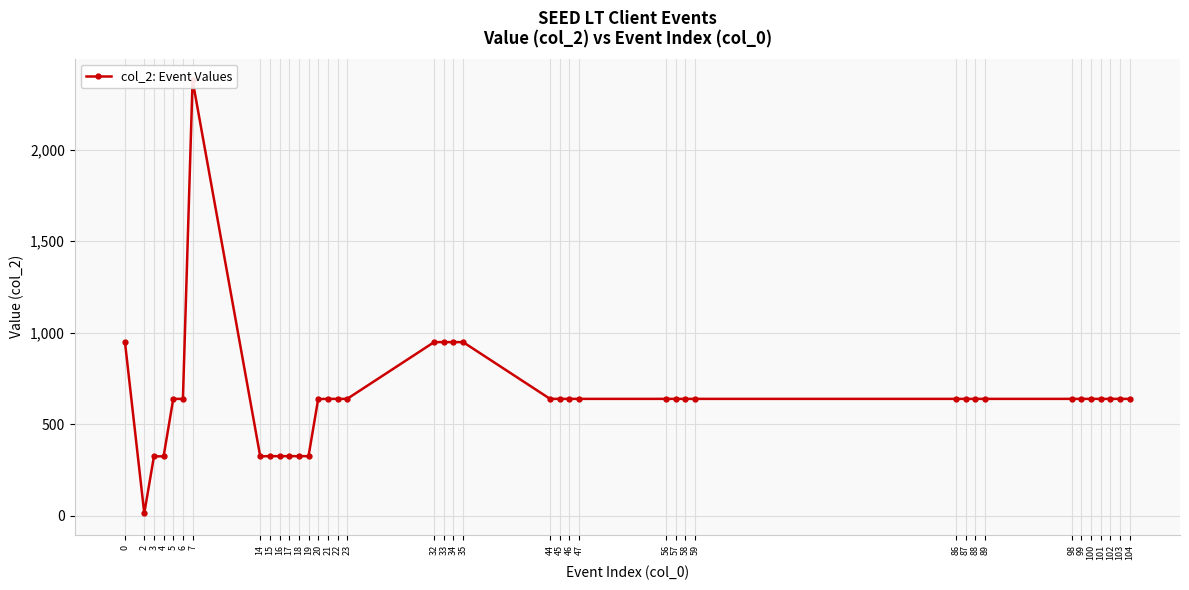

Count the number of categories in the chart.

40